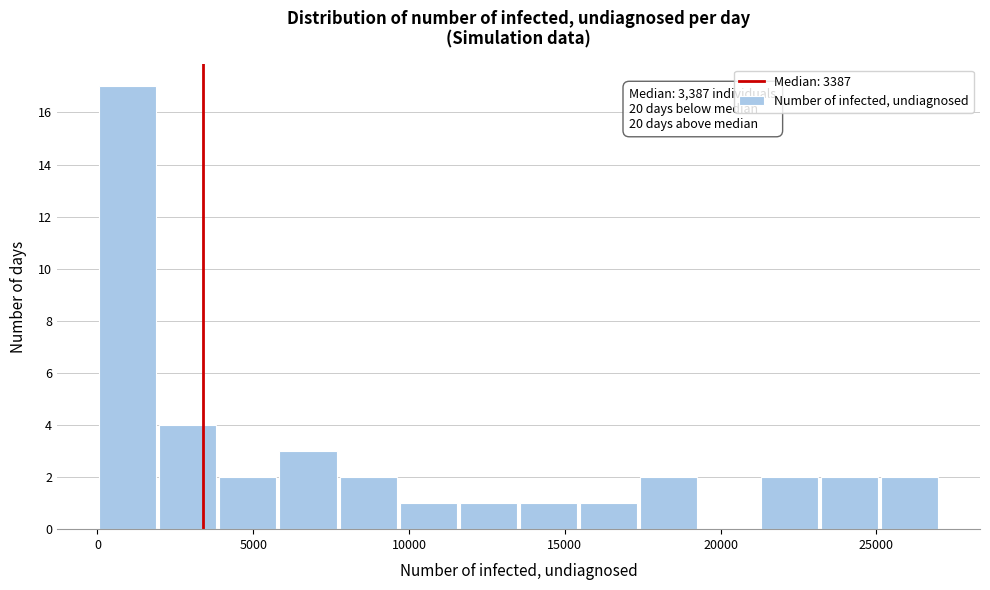

Around what value on the x-axis is the tallest bar? Give the approximate position of its centre, as read against the axis.

1000